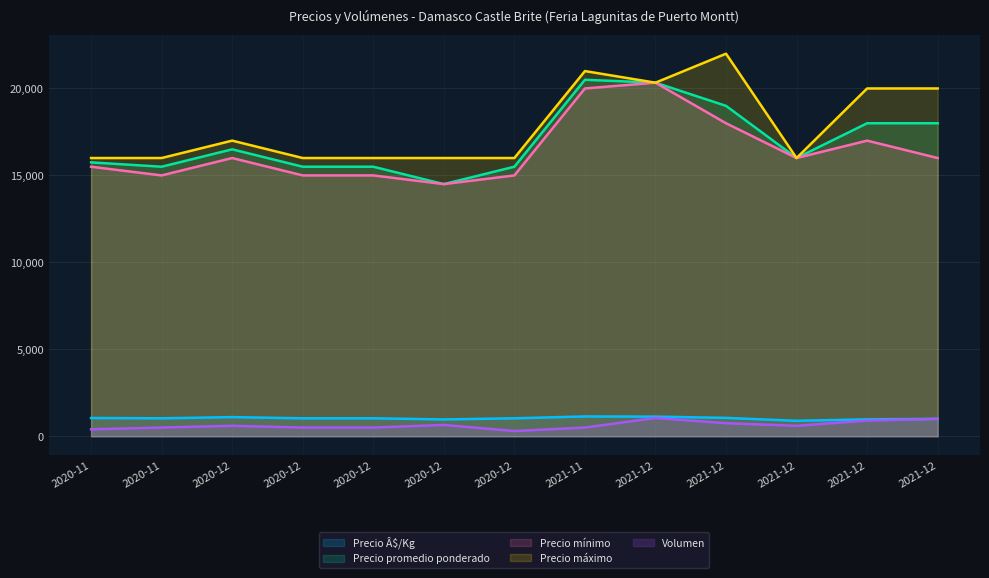

Reading left to right, list all the values displayed in this chart.

Precio Â$/Kg: 2020-11=1050	2020-11=1033	2020-12=1100	2020-12=1033	2020-12=1033	2020-12=967	2020-12=1033	2021-11=1139	2021-12=1129	2021-12=1056	2021-12=889	2021-12=972	2021-12=1000
Precio promedio ponderado: 2020-11=15750	2020-11=15500	2020-12=16500	2020-12=15500	2020-12=15500	2020-12=14500	2020-12=15500	2021-11=20500	2021-12=20333	2021-12=19000	2021-12=16000	2021-12=18000	2021-12=18000
Precio mínimo: 2020-11=15500	2020-11=15000	2020-12=16000	2020-12=15000	2020-12=15000	2020-12=14500	2020-12=15000	2021-11=20000	2021-12=20333	2021-12=18000	2021-12=16000	2021-12=17000	2021-12=16000
Precio máximo: 2020-11=16000	2020-11=16000	2020-12=17000	2020-12=16000	2020-12=16000	2020-12=16000	2020-12=16000	2021-11=21000	2021-12=20333	2021-12=22000	2021-12=16000	2021-12=20000	2021-12=20000
Volumen: 2020-11=400	2020-11=500	2020-12=600	2020-12=500	2020-12=500	2020-12=650	2020-12=300	2021-11=500	2021-12=1050	2021-12=750	2021-12=600	2021-12=900	2021-12=1000